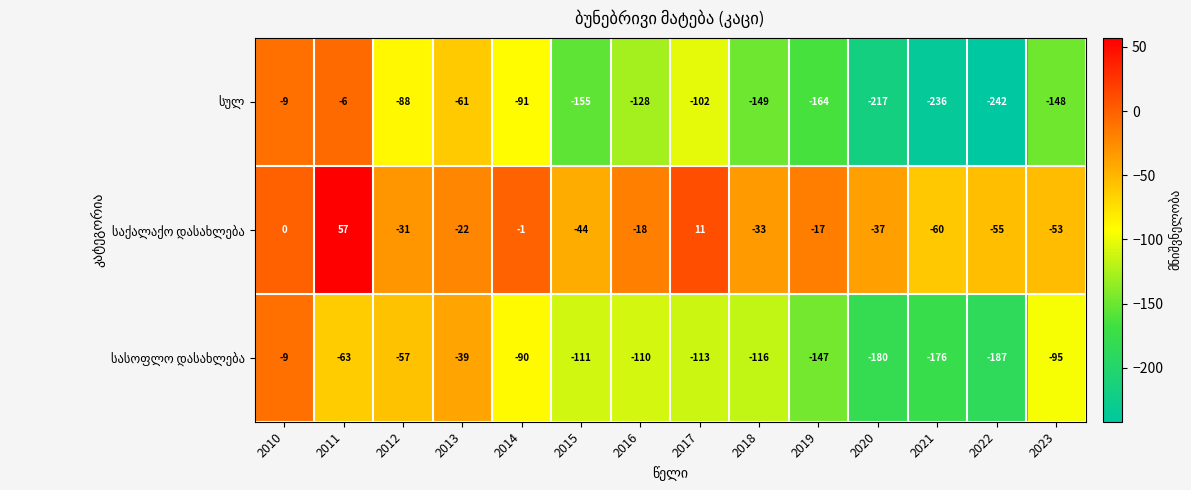

What is the smallest value displayed?

-242